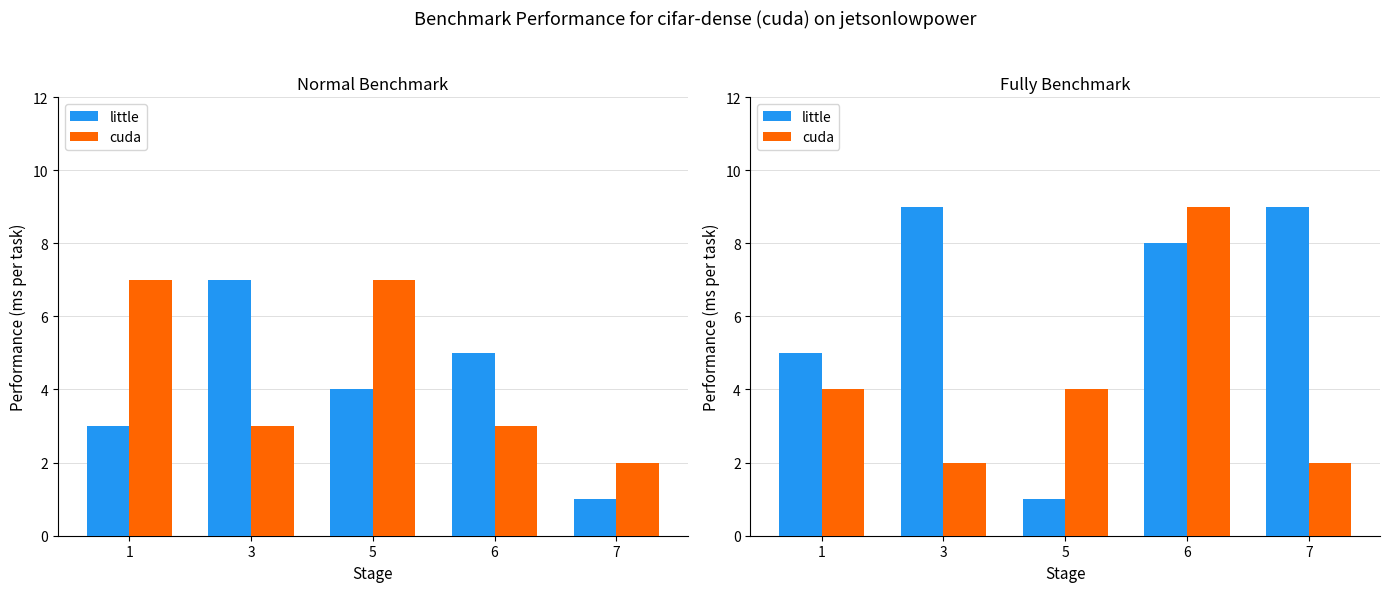

What is the value of the cuda bar at the 4th from the left?

9